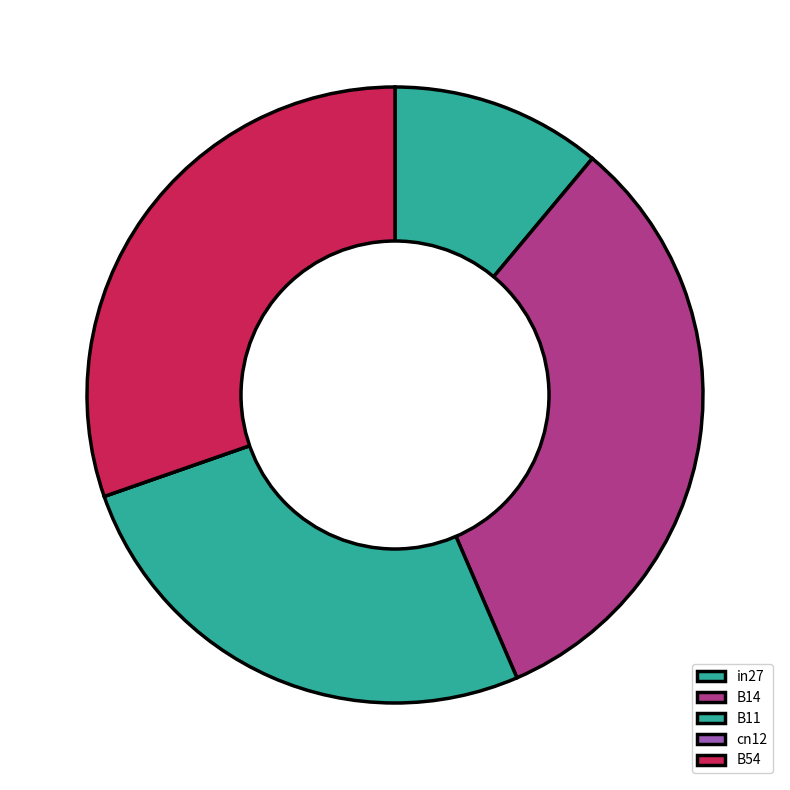

How much of the chart is everything except B54?

69.7%